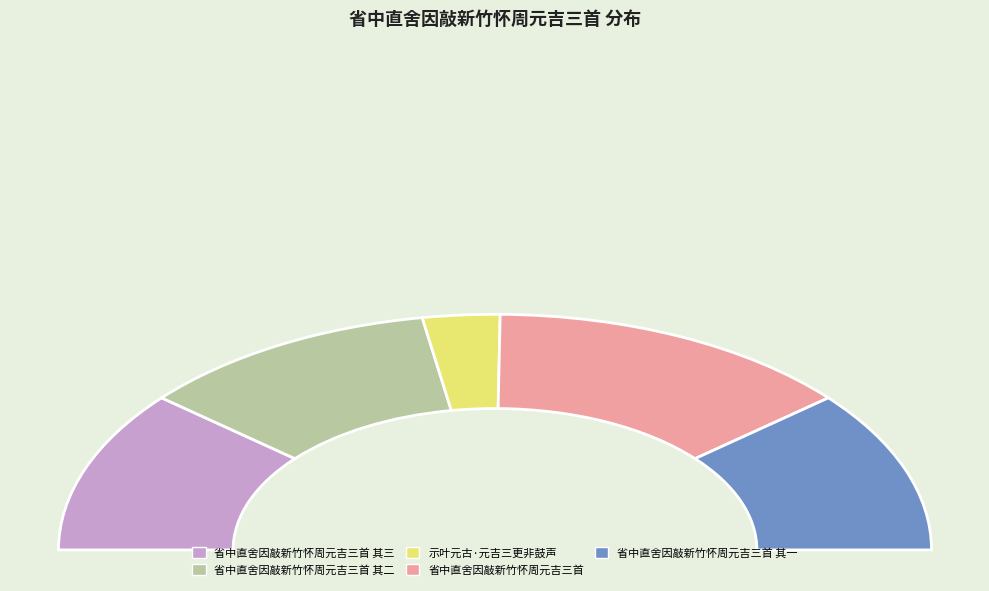

To the nearest percent, what portion does 省中直舍因敲新竹怀周元吉三首 其二 represent?

22%